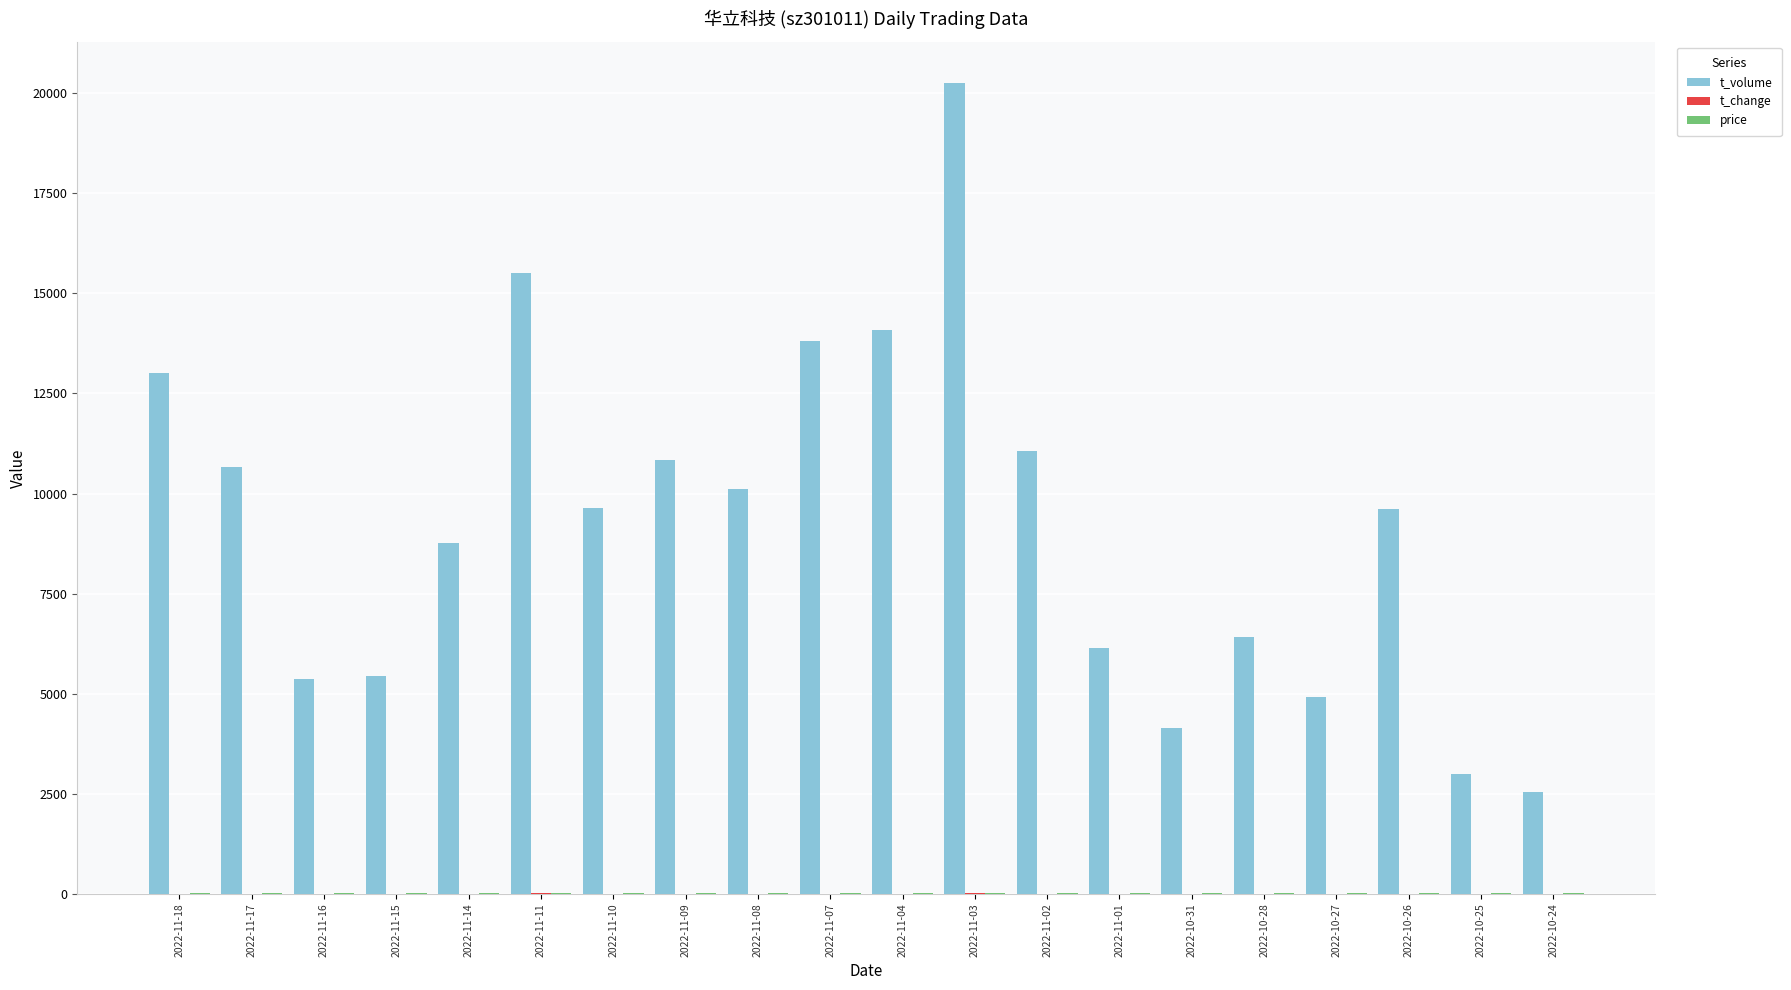

The value of t_volume at 2022-11-18 is 13009.0. True or false?

True